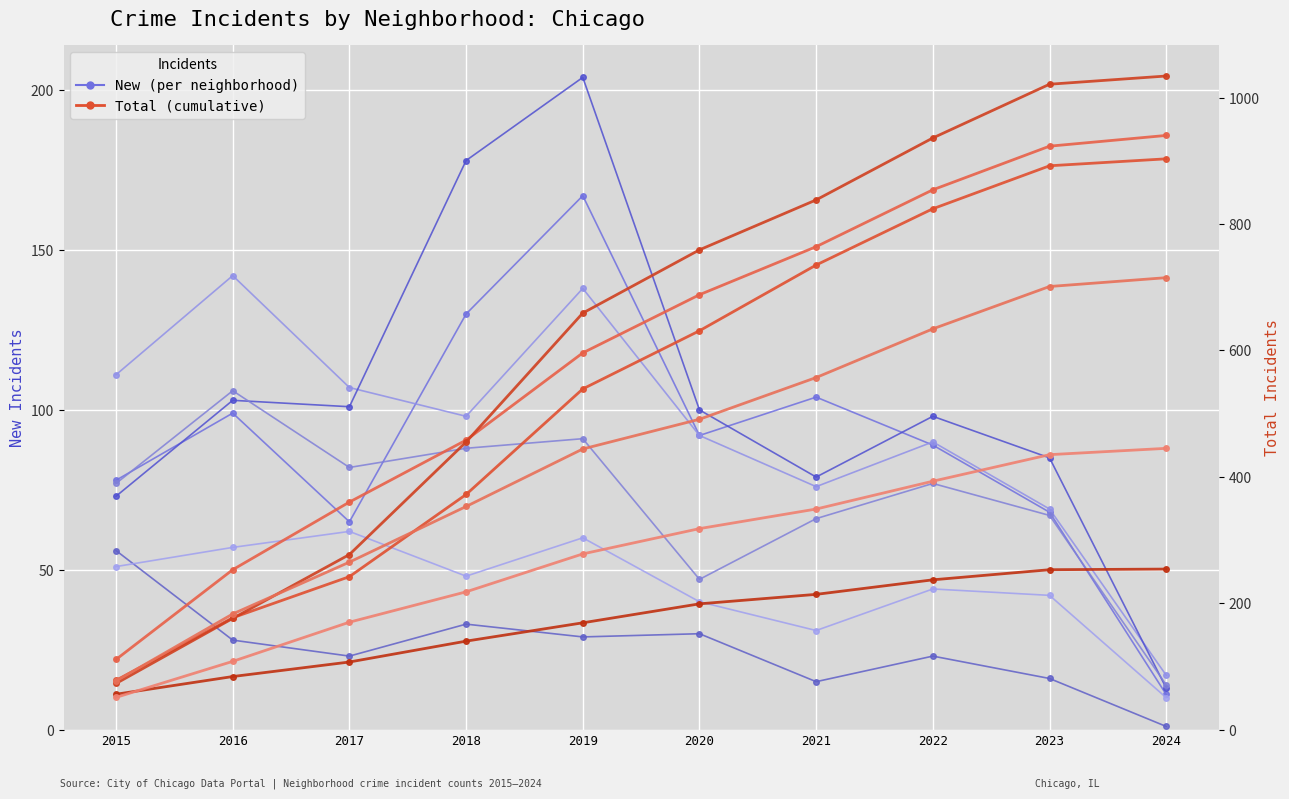

At how many categories does at least one series exceed 85?

8